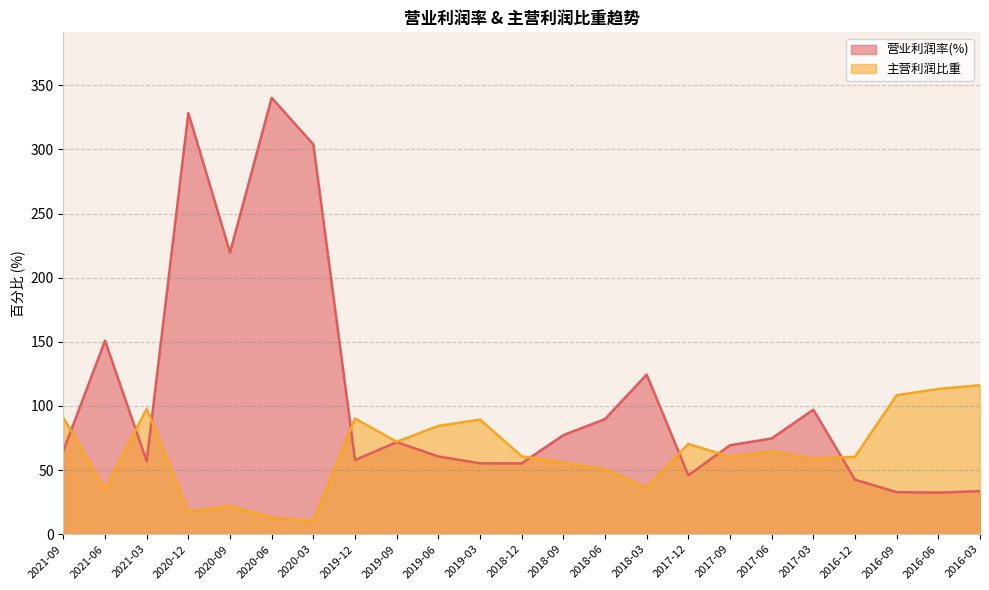

What is the sum of the 营业利润率(%) values at 2021-09 and 2018-09?

142.3